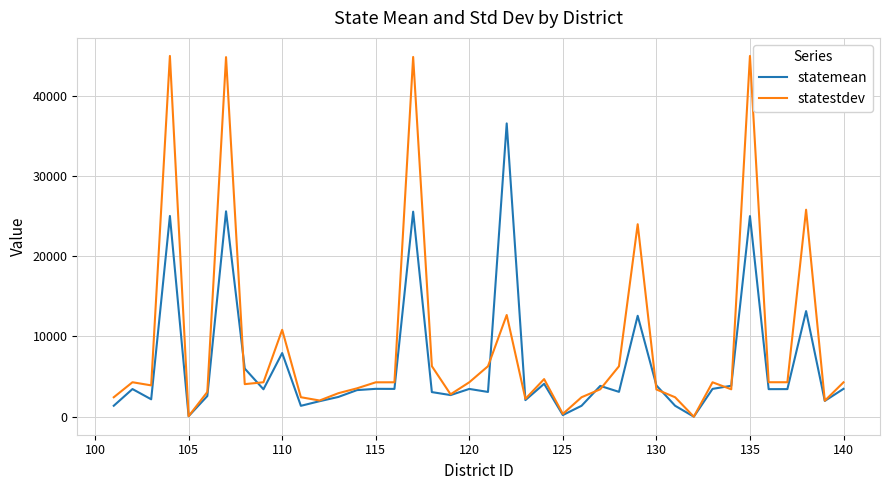

Which series has the largest total across all categories?

statestdev